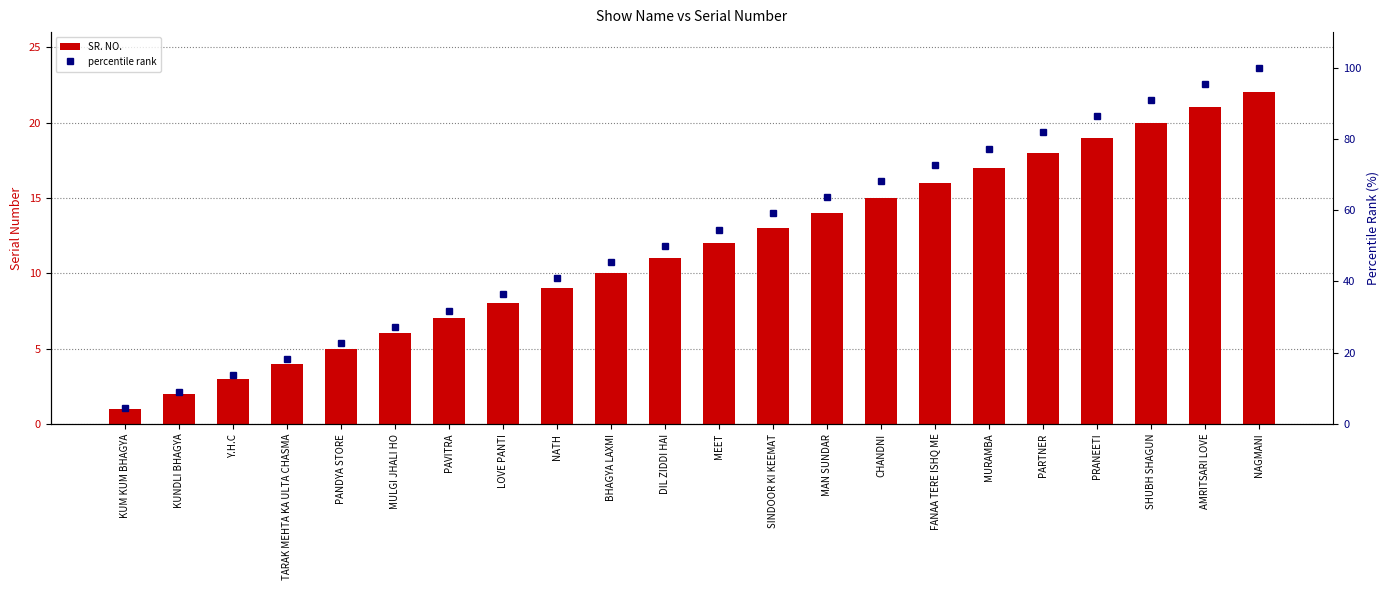

At which label does SR. NO. first exceed 12?

SINDOOR KI KEEMAT